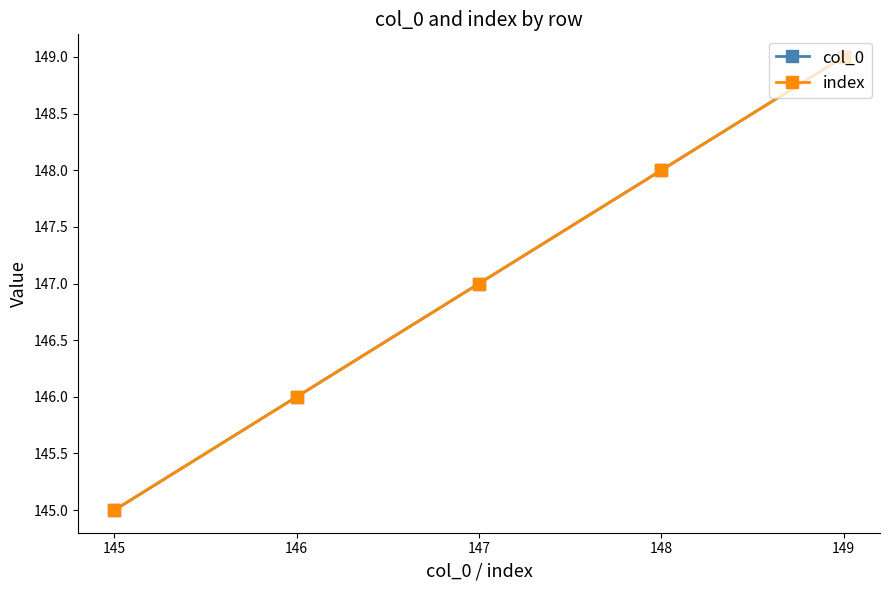

Does the chart have visible grid lines?

No